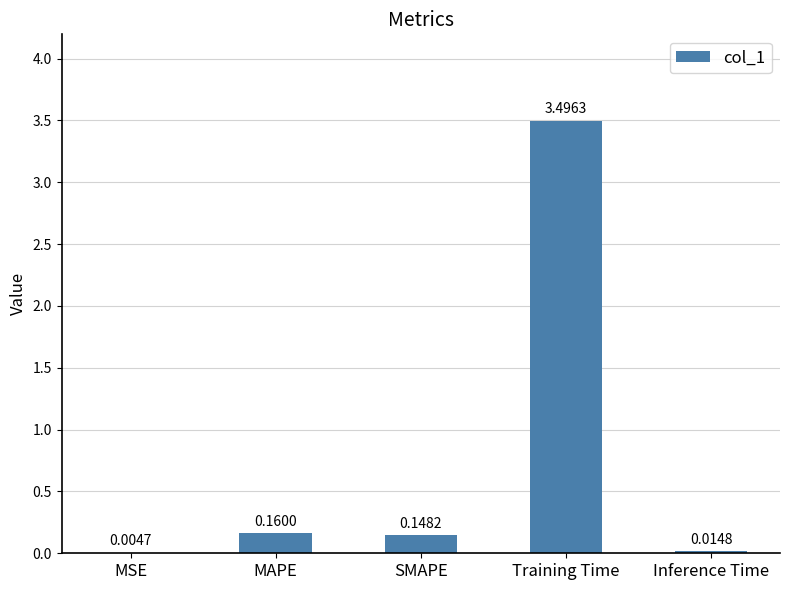

Where is the data nearest to the value 1?

MAPE